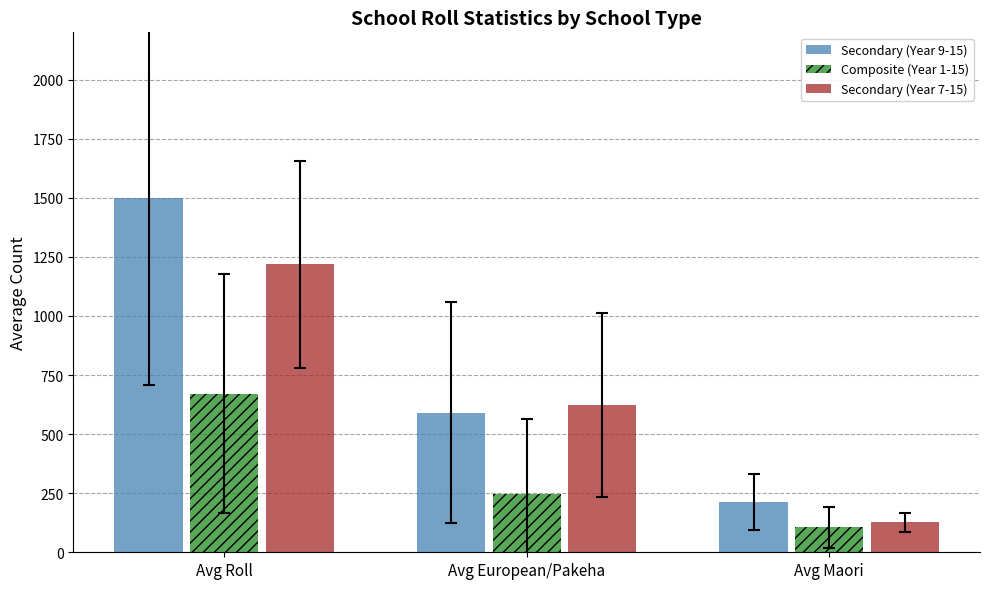

Rank the series at Avg European/Pakeha from lowest to highest value.

Composite (Year 1-15), Secondary (Year 9-15), Secondary (Year 7-15)